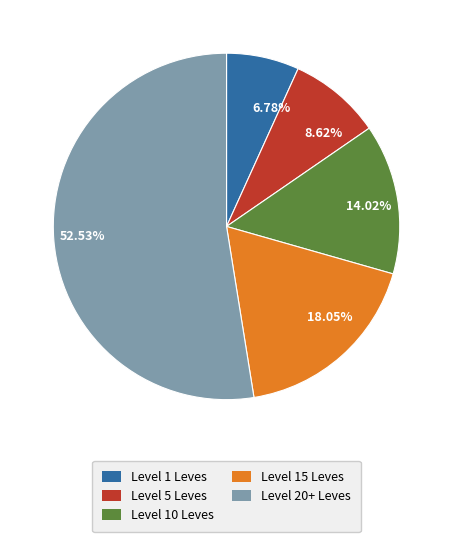

Does 6.78% represent more than half of the total?

No